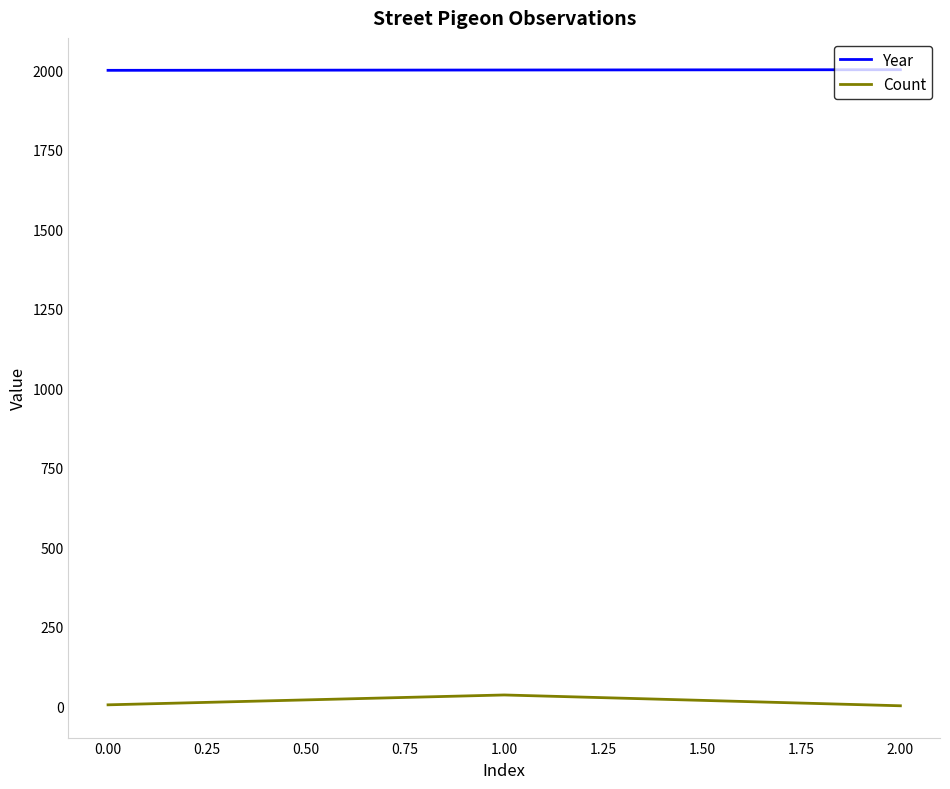

True or false: Year has a value of 514 at 0.00.

False